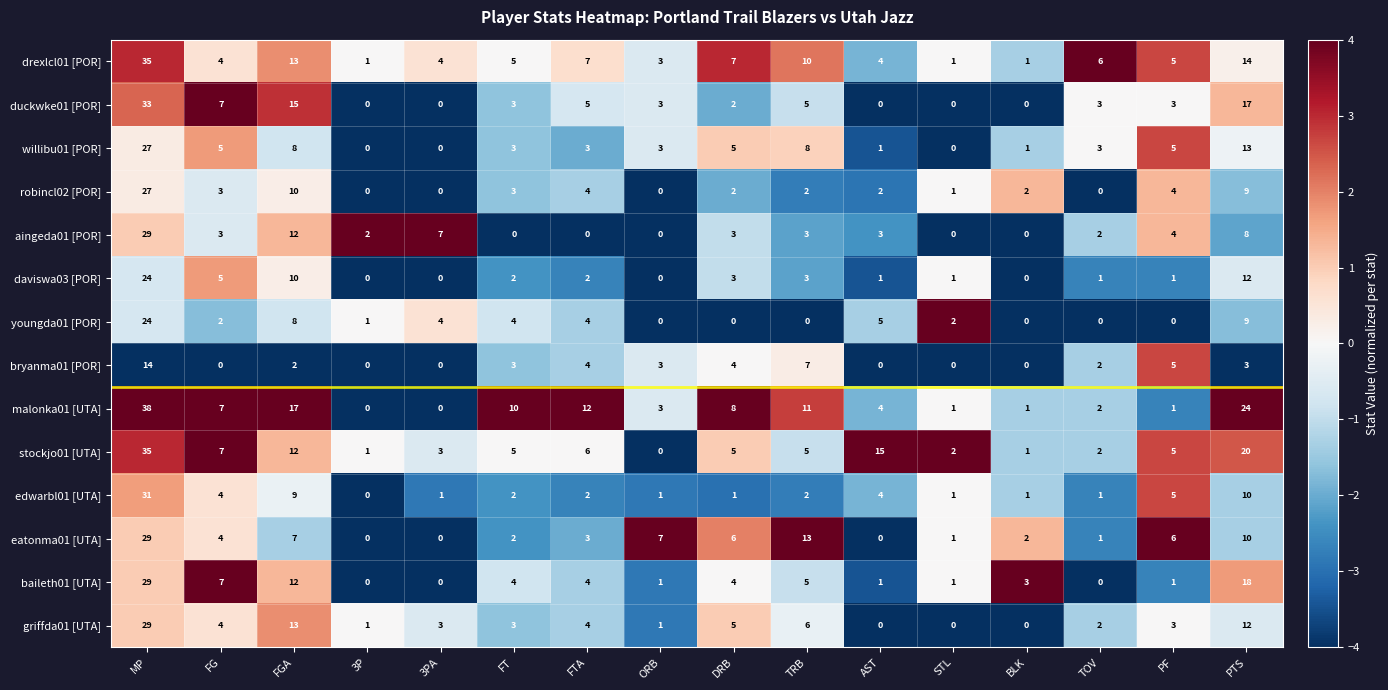

What is the sum of all youngda01 [POR] values?

63